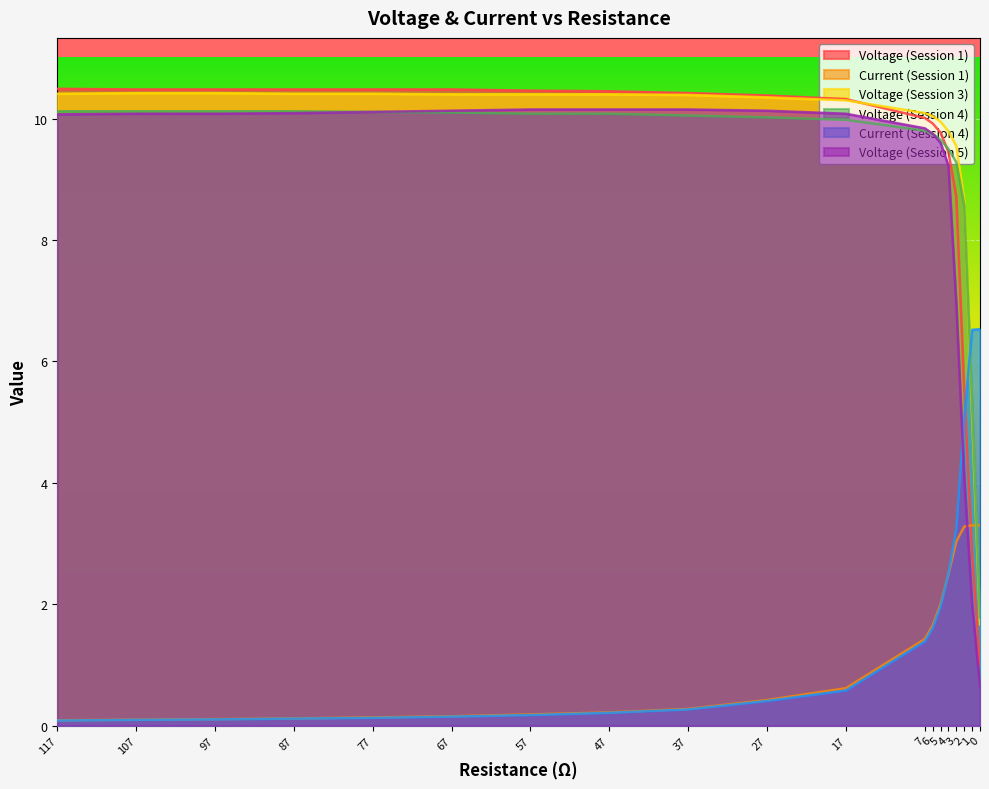

At which label does Voltage (Session 5) first exceed 10?

117